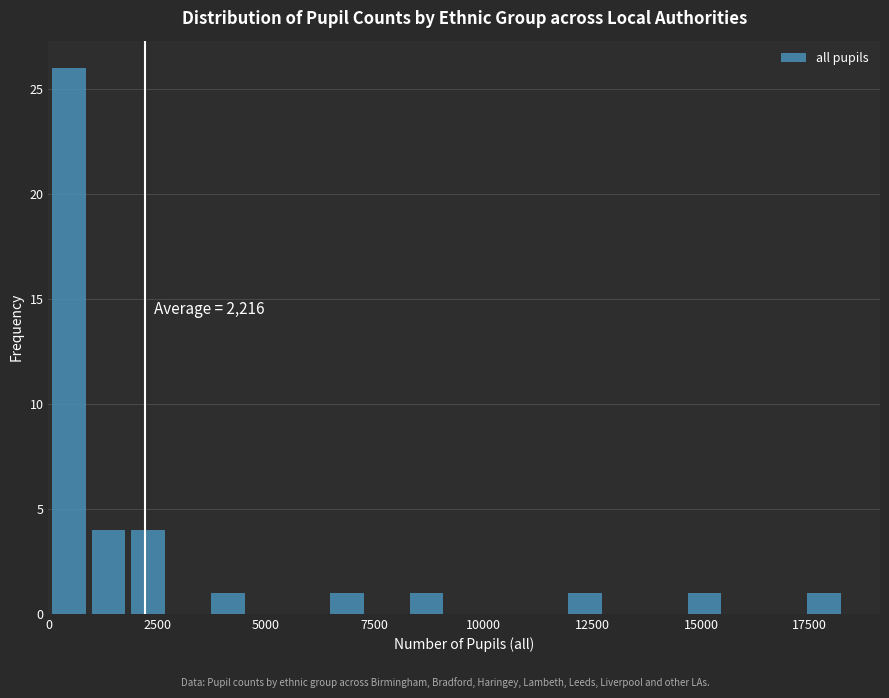

Around what value on the x-axis is the tallest bar? Give the approximate position of its centre, as read against the axis.

500